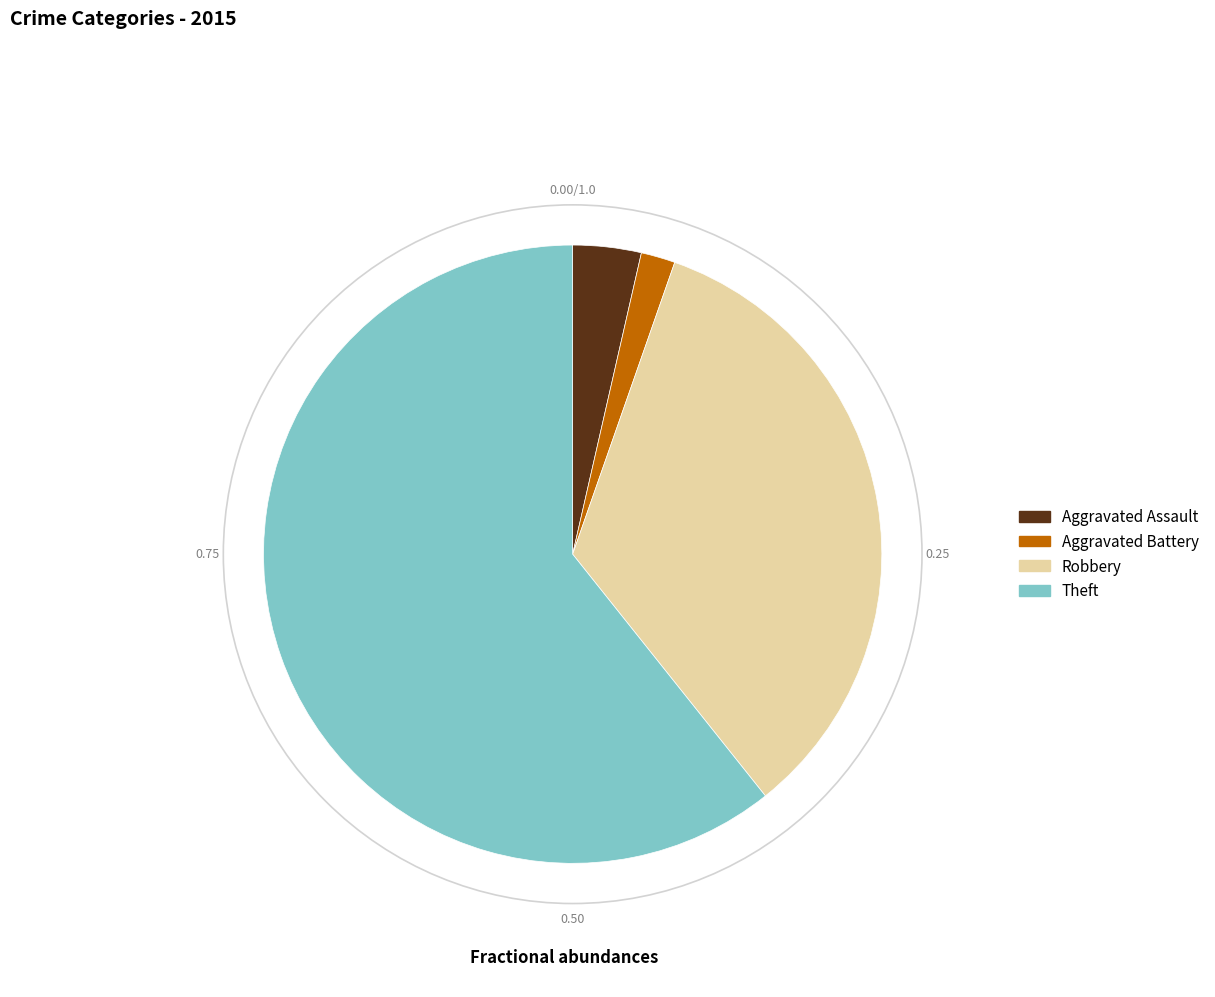

Is there any slice that represents more than half of the pie?

Yes